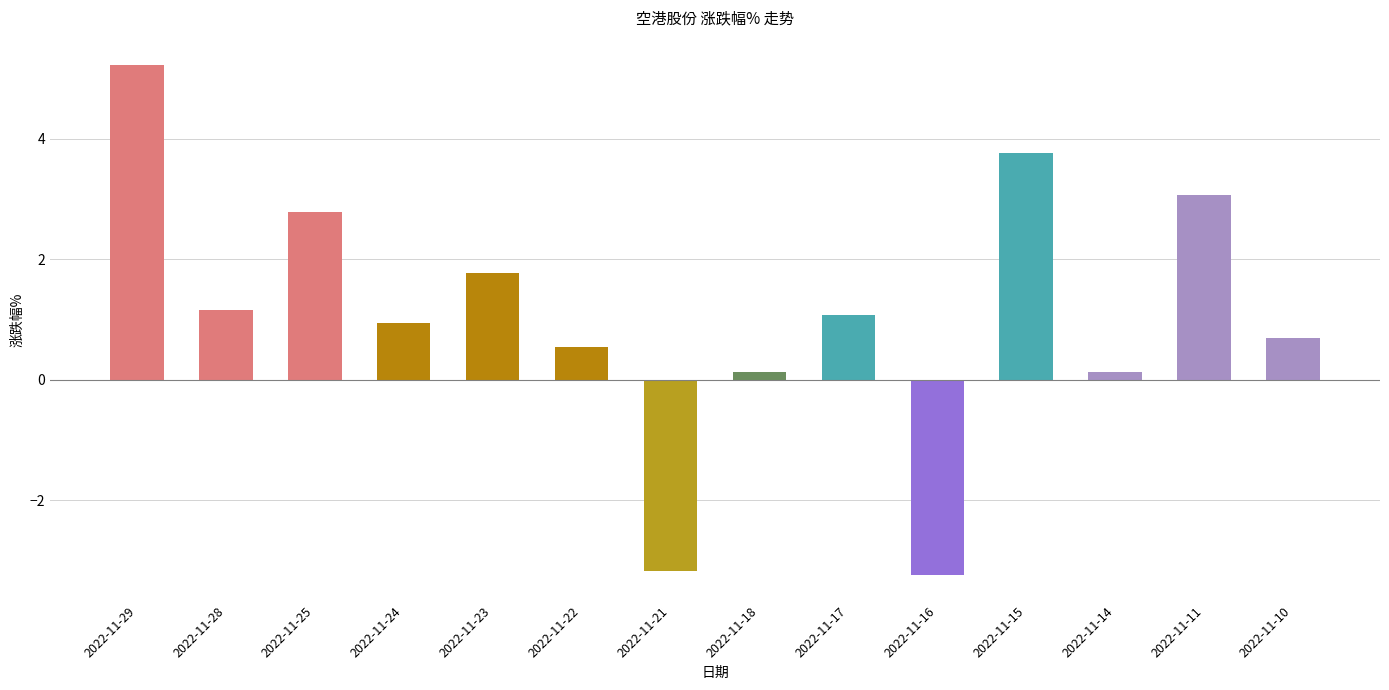

What is the change in value from 2022-11-18 to 2022-11-11?

+2.9